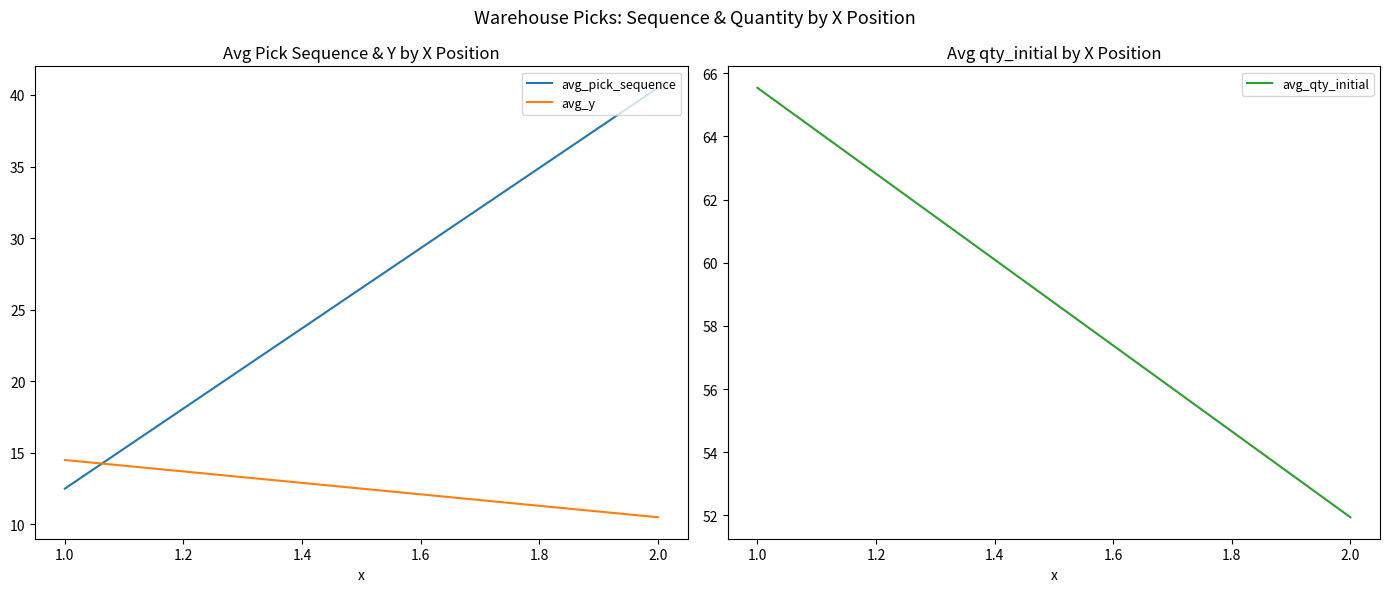

What are all the series names shown in the legend?

avg_pick_sequence, avg_y, avg_qty_initial